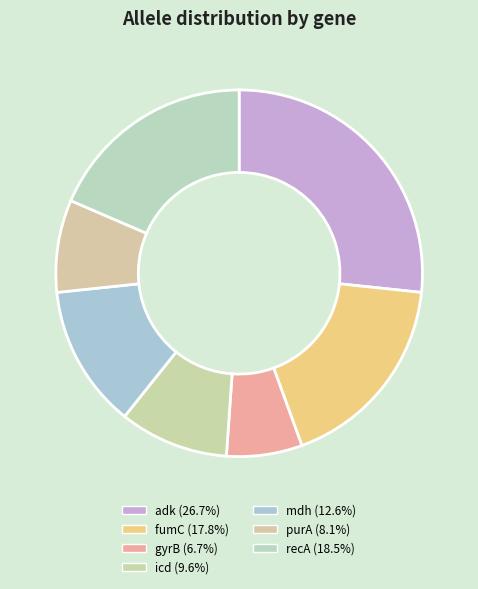

Which has a higher value, gyrB or fumC?

fumC